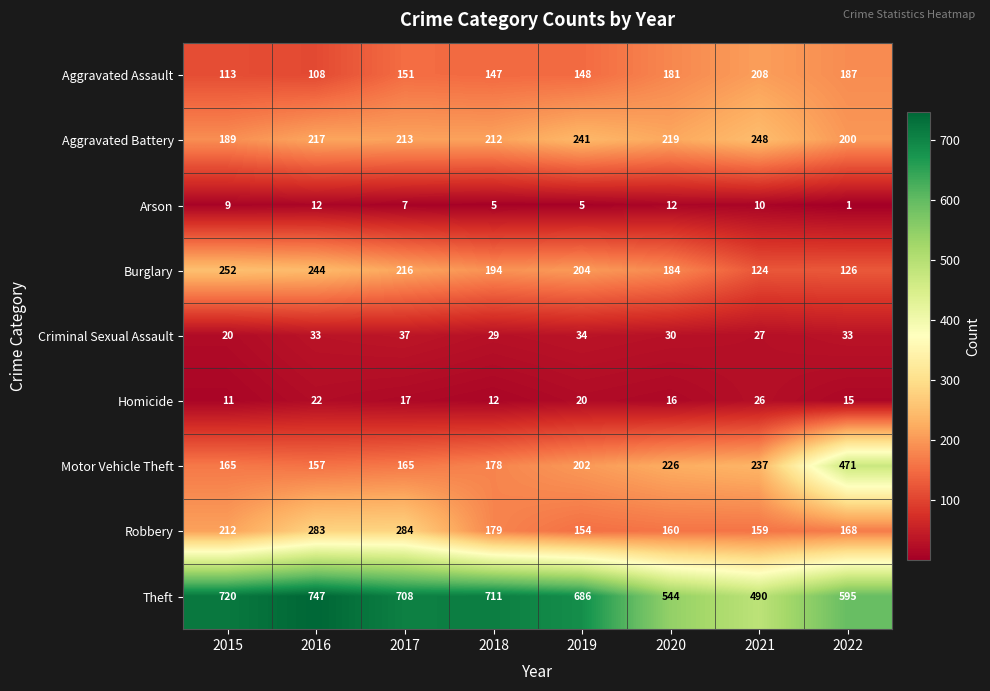

Rank the series by their maximum value, from lowest to highest.

Arson, Homicide, Criminal Sexual Assault, Aggravated Assault, Aggravated Battery, Burglary, Robbery, Motor Vehicle Theft, Theft